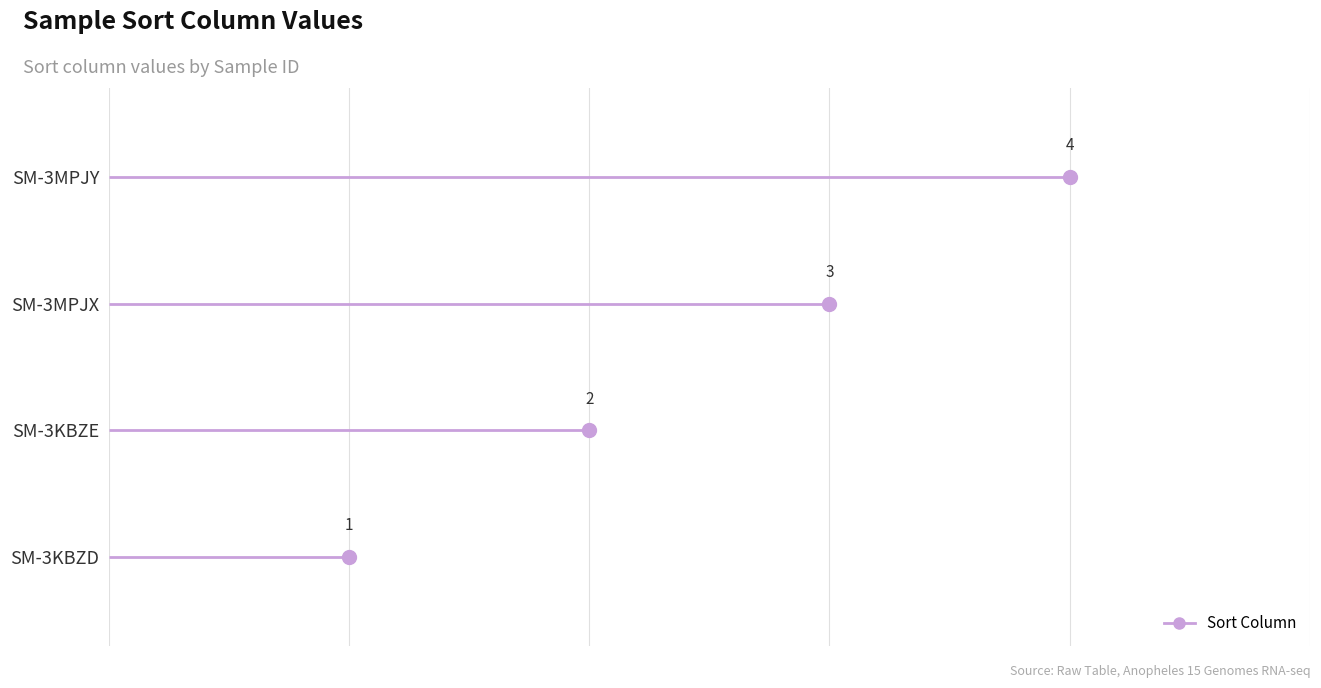

How many series are shown in this chart?

1